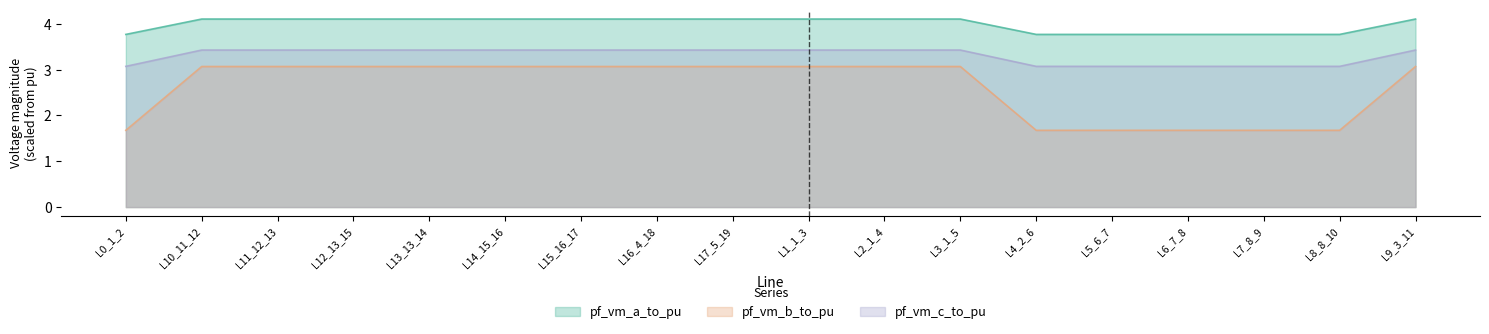

List the series in order of their overall mean, lowest first.

pf_vm_b_to_pu, pf_vm_c_to_pu, pf_vm_a_to_pu